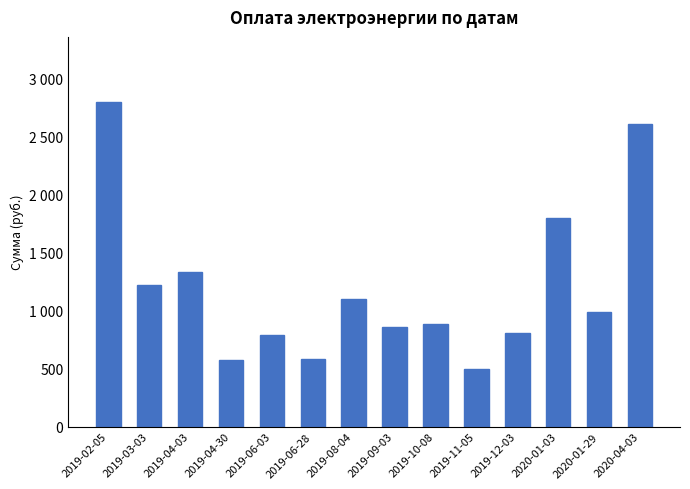

Between 2019-09-03 and 2019-08-04, which is larger?

2019-08-04